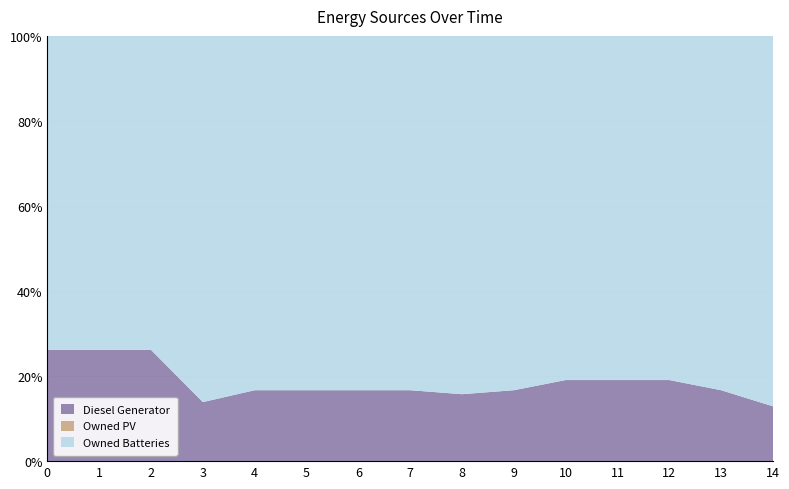

Reading left to right, what are all the values shown in this chart?

Diesel Generator: 0=400	1=400	2=400	3=182	4=226	5=226	6=226	7=226	8=211	9=226	10=266	11=266	12=266	13=226	14=167
Owned PV: 0=0	1=0	2=0	3=0	4=0	5=0	6=0	7=0	8=0	9=0	10=0	11=0	12=0	13=0	14=0
Owned Batteries: 0=1129	1=1129	2=1129	3=1129	4=1129	5=1129	6=1129	7=1129	8=1129	9=1129	10=1129	11=1129	12=1129	13=1129	14=1129